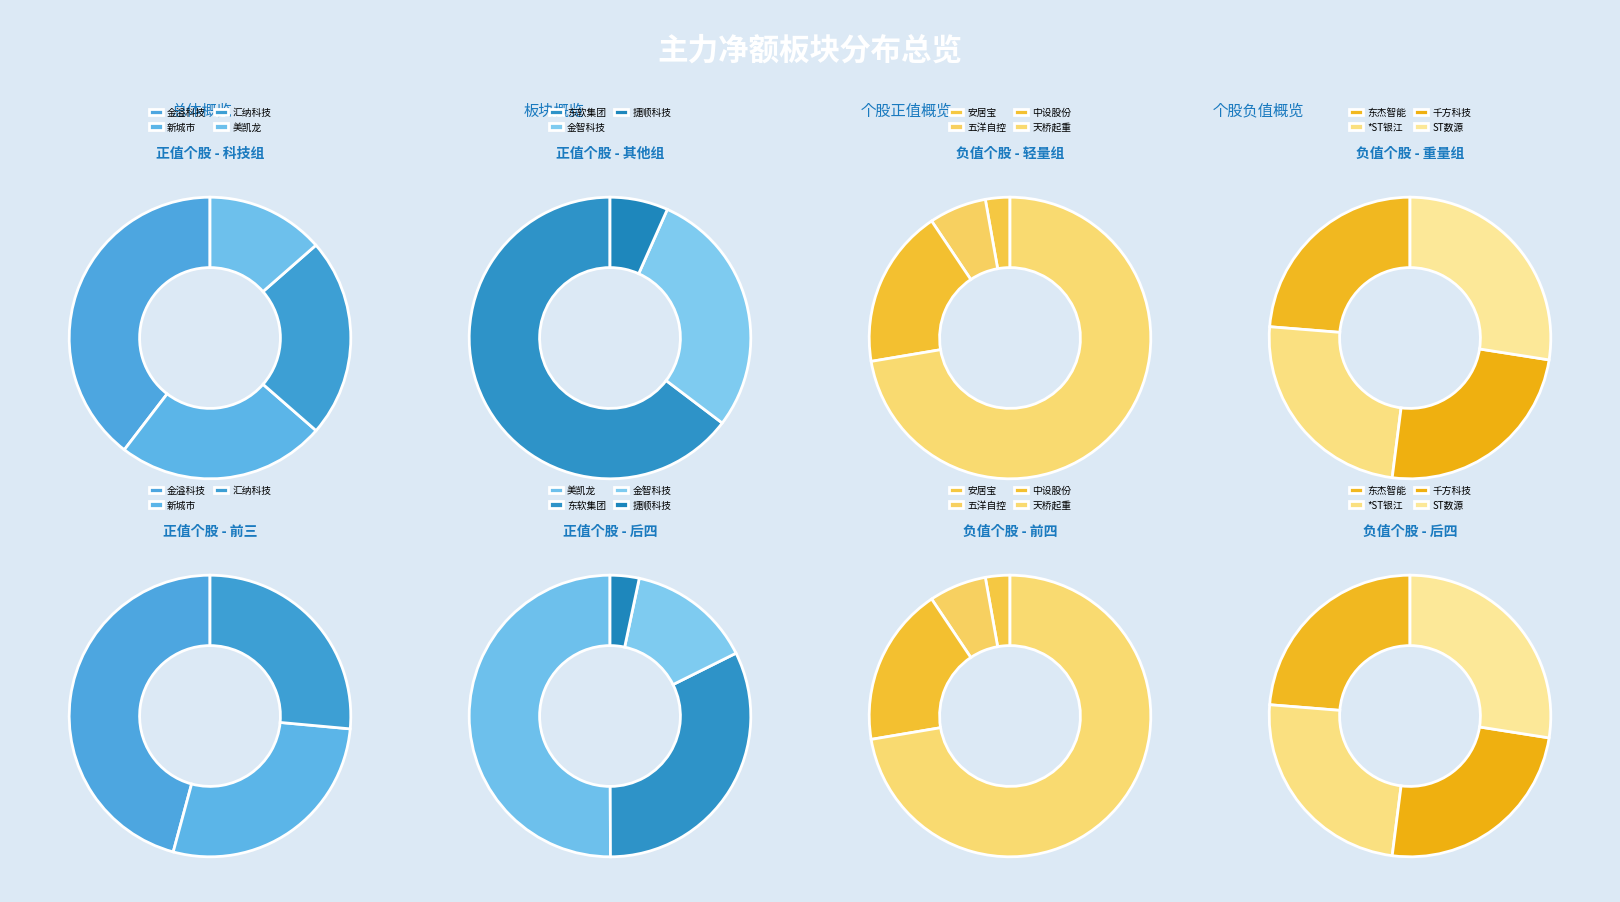

Approximately how many times larger is the value at 美凯龙 compared to 新城市?

0.6